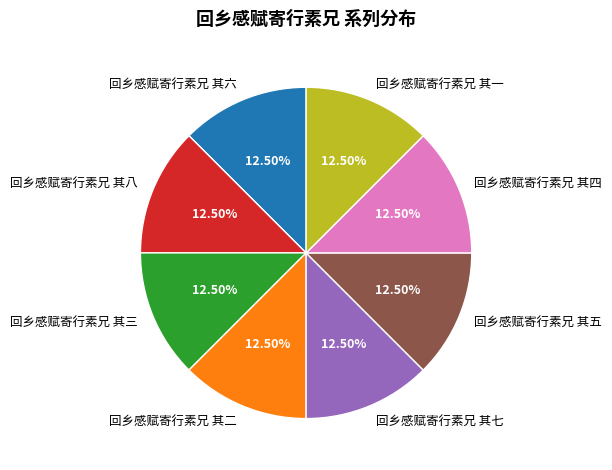

Is there a majority slice in this chart?

No